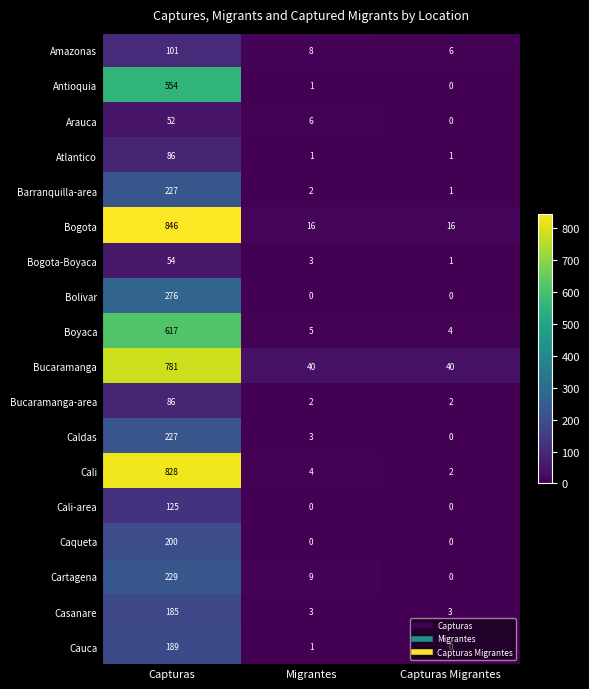

Is the value of Cauca at Migrantes greater than the value of Cali at Migrantes?

No